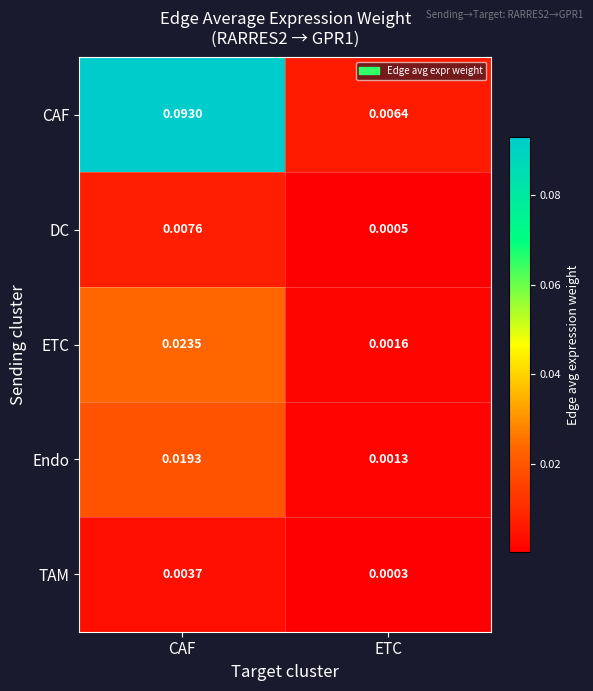

Which category has the lowest value in the Endo series?

ETC